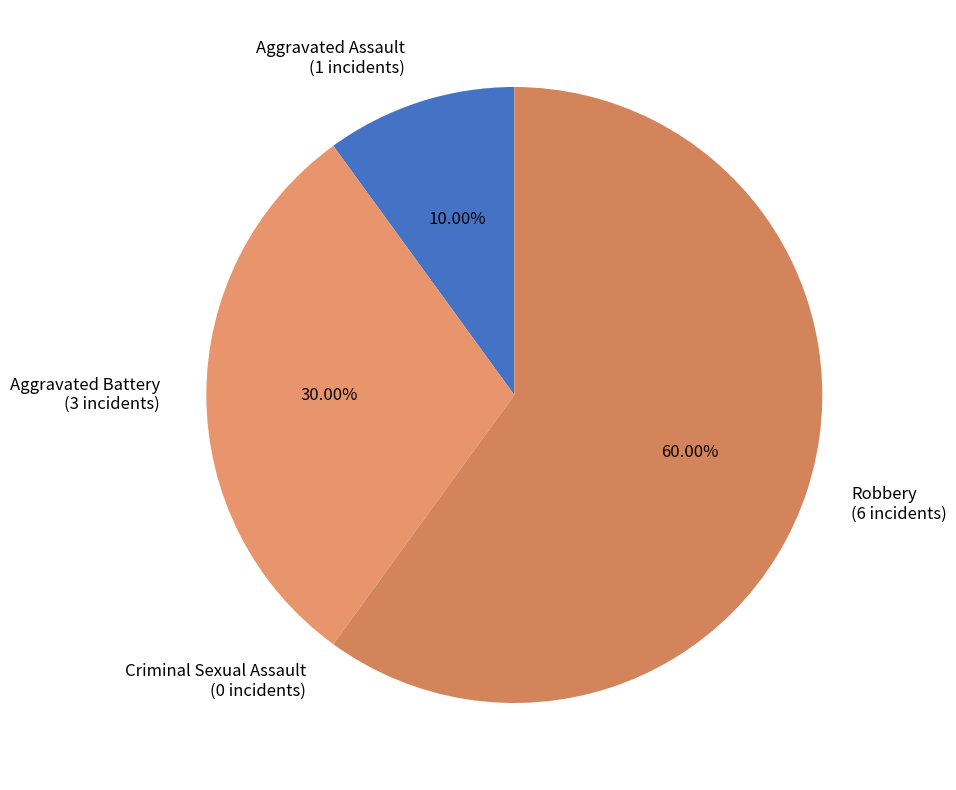

Combined, do Robbery and Aggravated Assault account for over 50%?

Yes